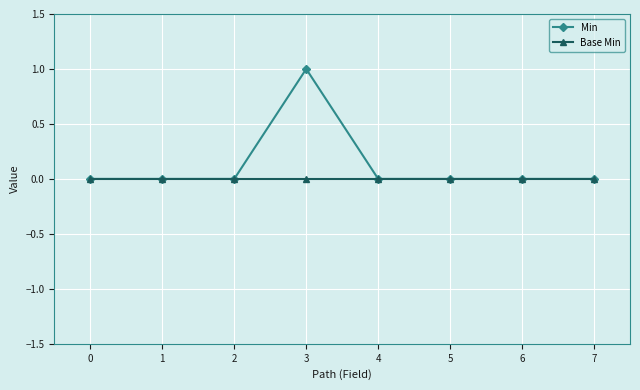

How many Min values are between 0 and 1?

8